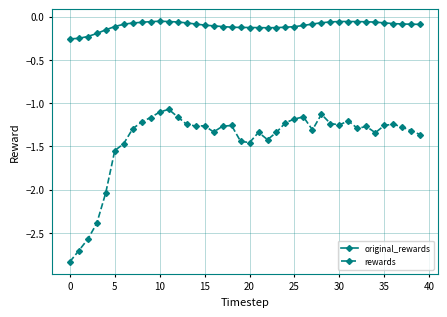

Rank the series by their average value, from highest to lowest.

original_rewards, rewards